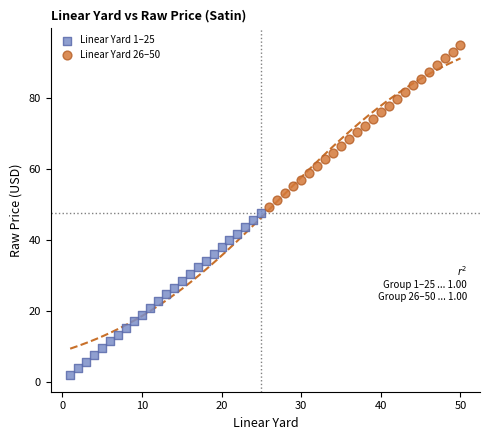

Which series contains the highest Y value?

Linear Yard 26–50